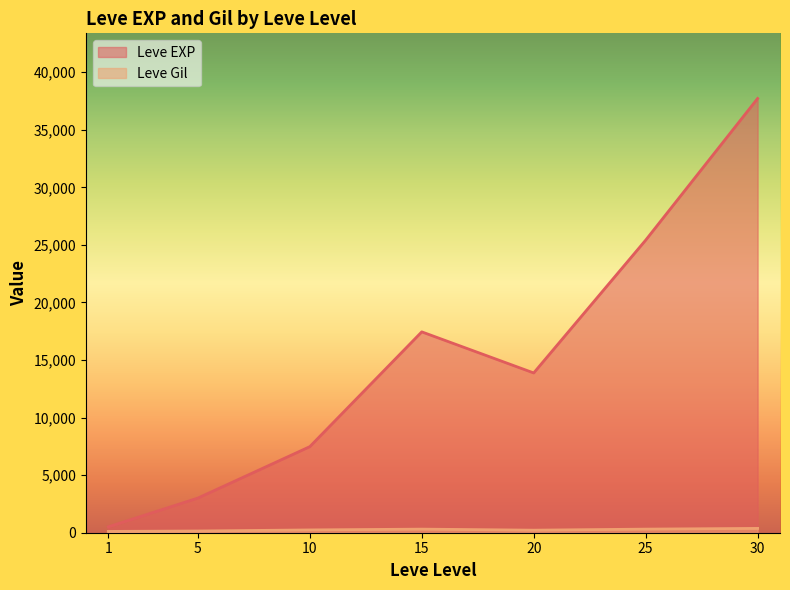

Rank the categories by Leve EXP value from lowest to highest.

1, 5, 10, 20, 15, 25, 30